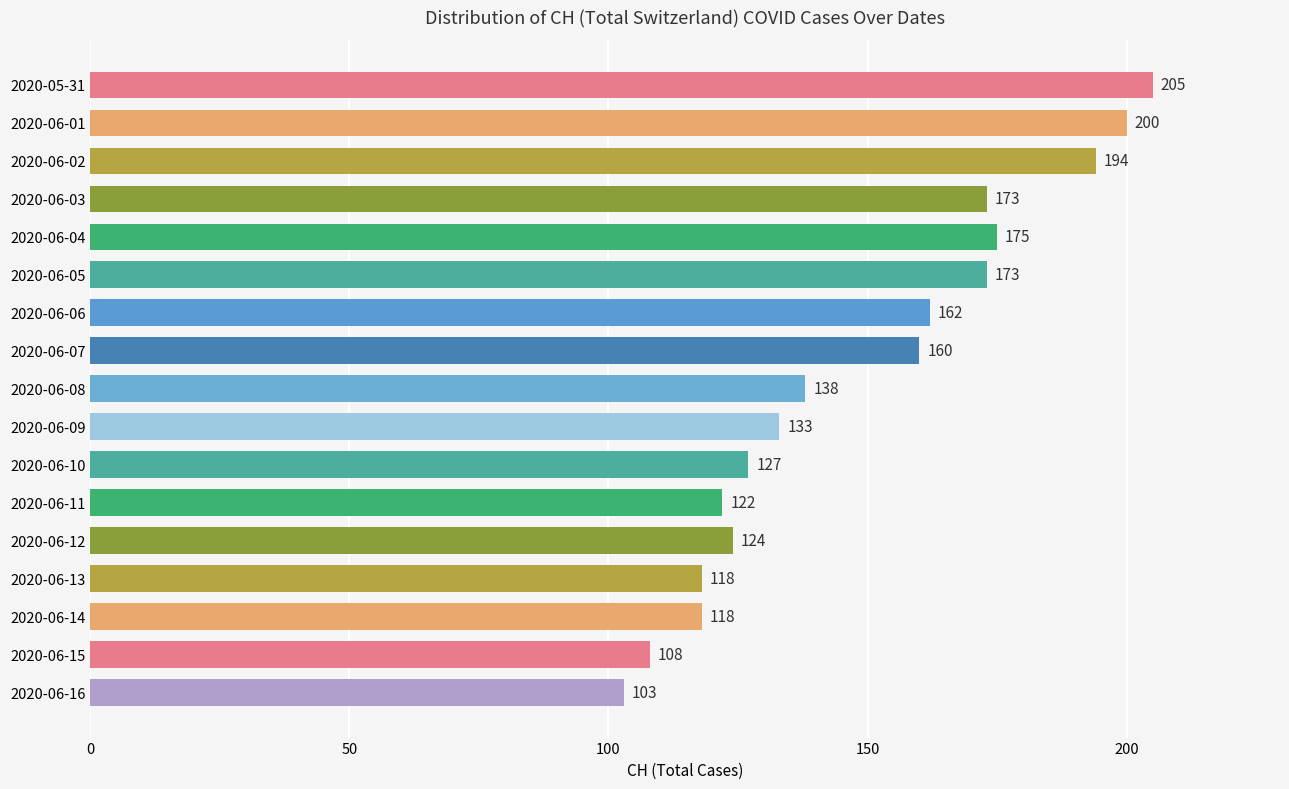

Reading top to bottom, what are all the values shown in this chart?

2020-05-31=205	2020-06-01=200	2020-06-02=194	2020-06-03=173	2020-06-04=175	2020-06-05=173	2020-06-06=162	2020-06-07=160	2020-06-08=138	2020-06-09=133	2020-06-10=127	2020-06-11=122	2020-06-12=124	2020-06-13=118	2020-06-14=118	2020-06-15=108	2020-06-16=103